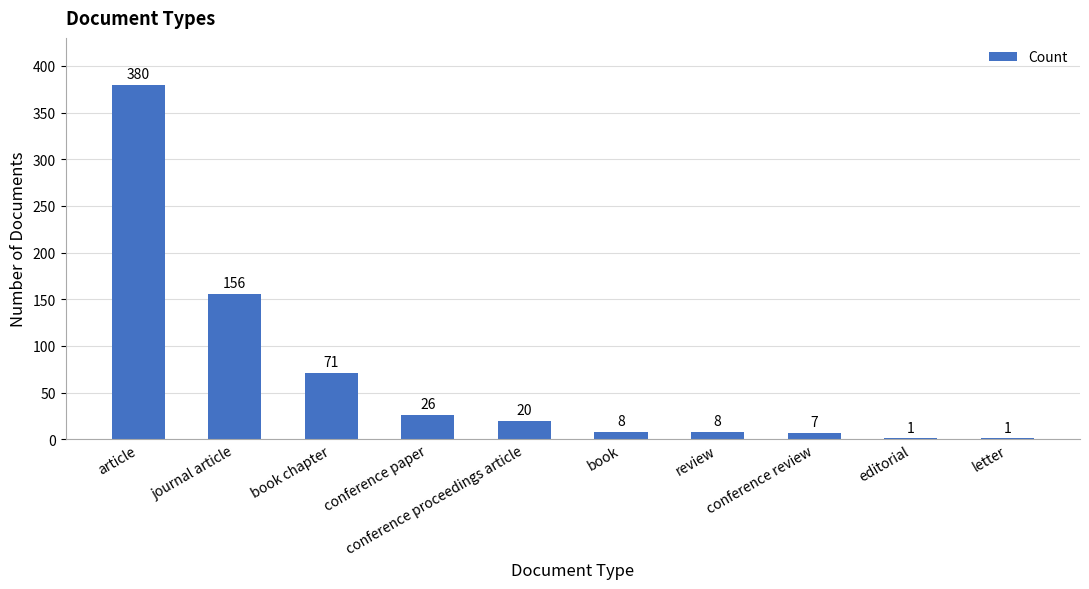

Is it true that the value at conference paper is 13?

False